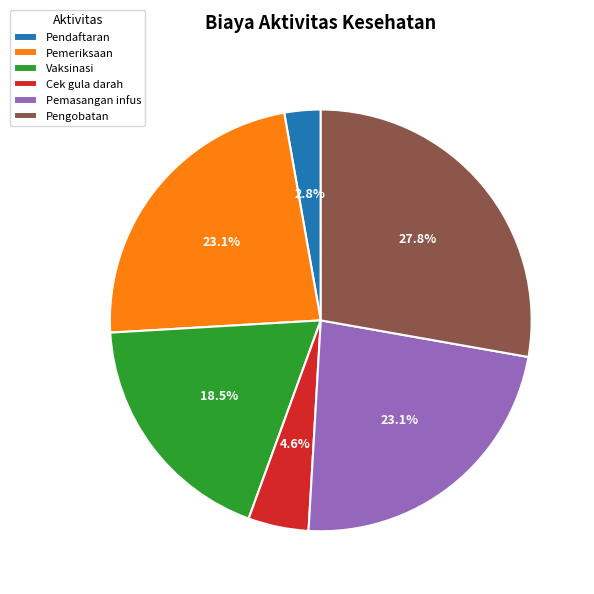

How many slices are in this pie chart?

6